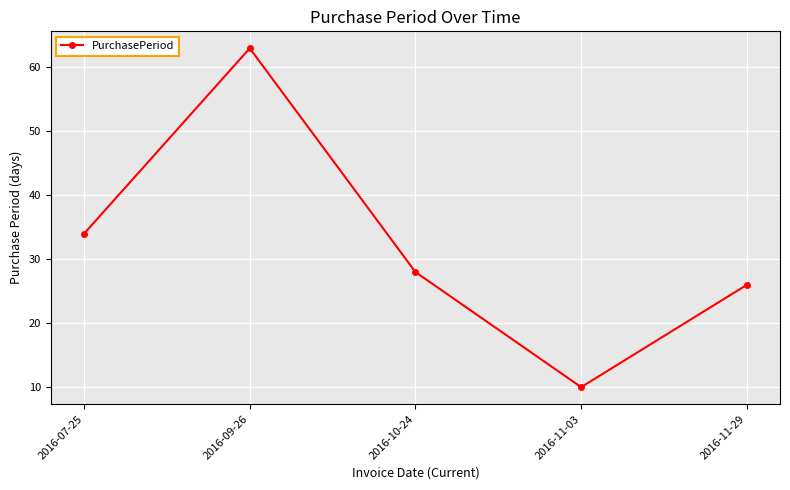

Rank the categories by value from lowest to highest.

2016-11-03, 2016-11-29, 2016-10-24, 2016-07-25, 2016-09-26